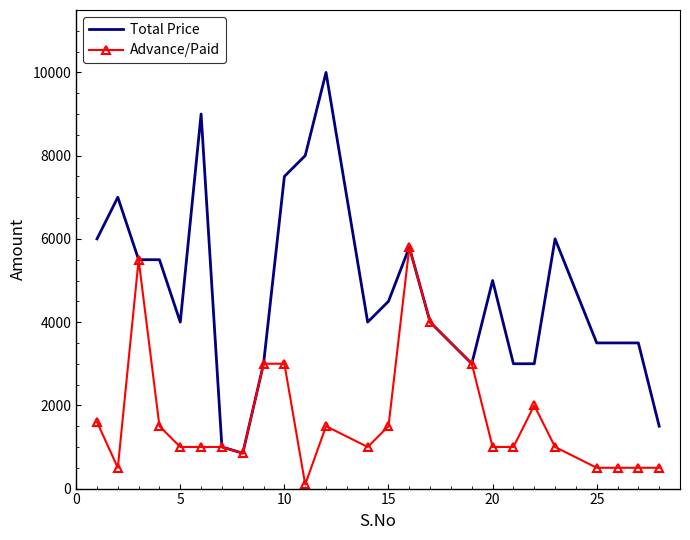

List the series in order of their peak value, highest first.

Total Price, Advance/Paid